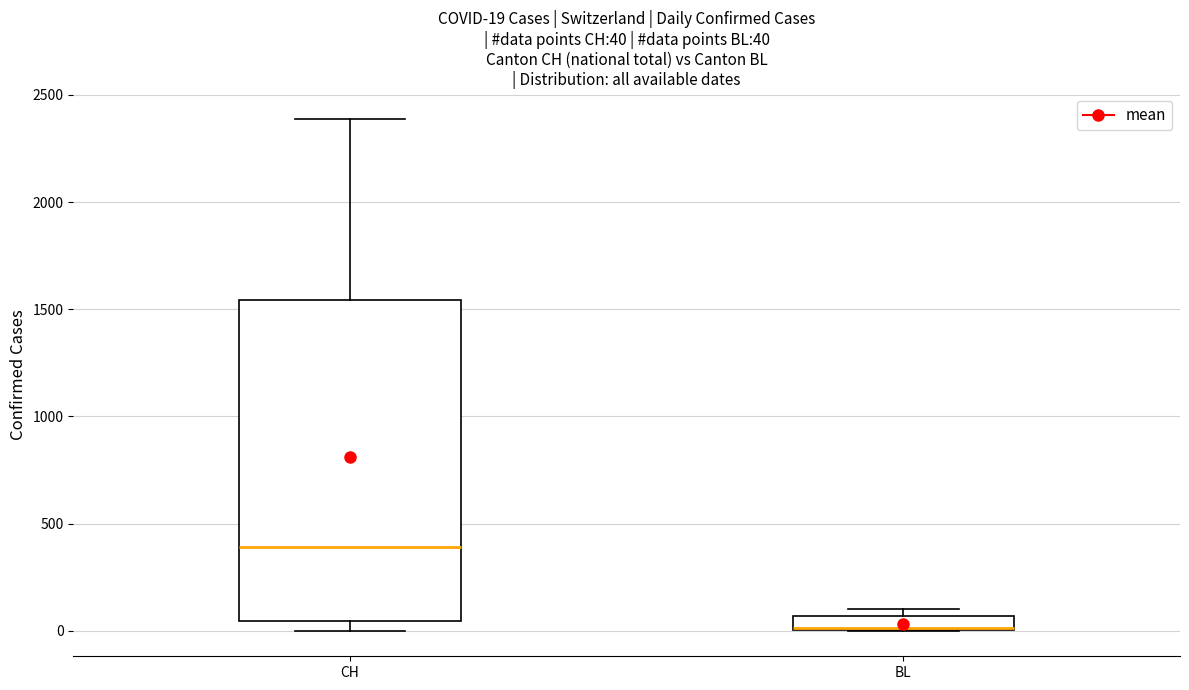

Comparing the boxes themselves (not the whiskers), which one is the tallest?

CH